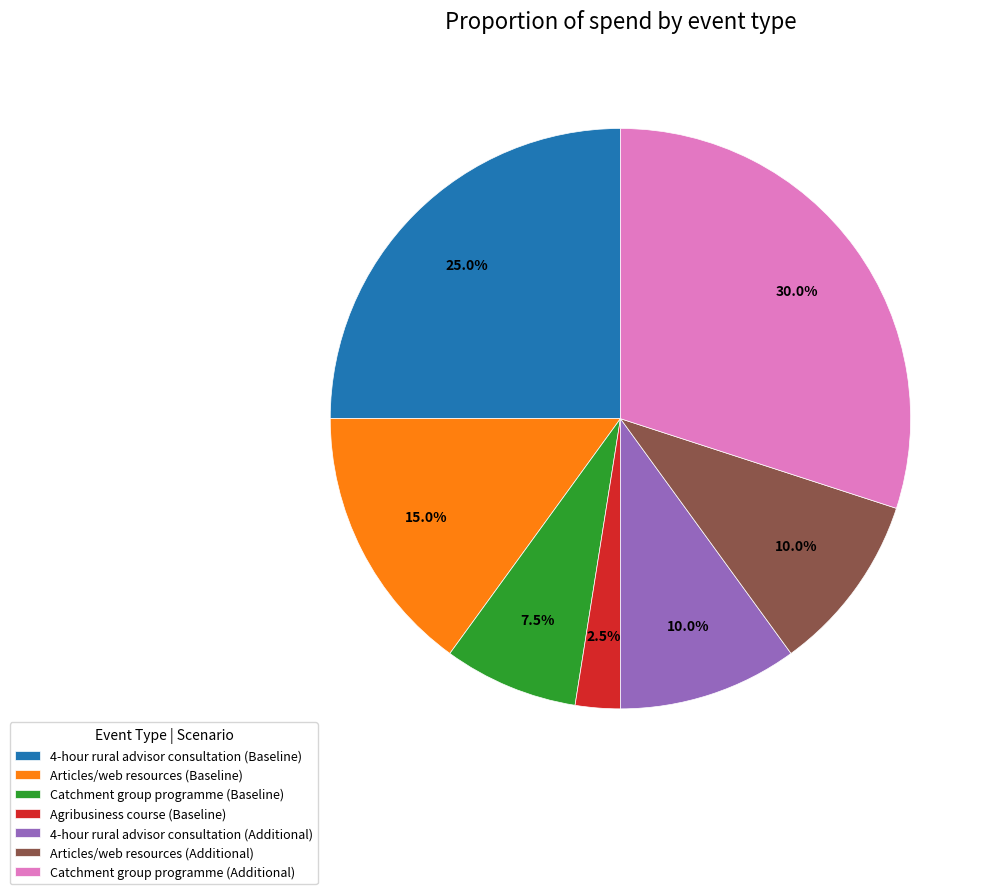

To the nearest percent, what is the average slice percentage?

14%